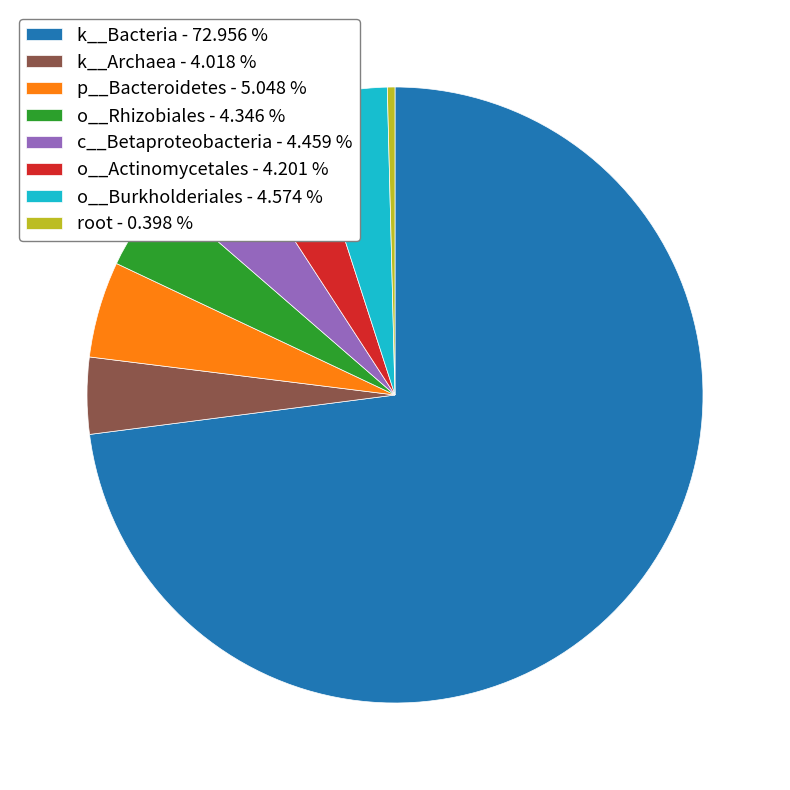

How many slices are in this pie chart?

8